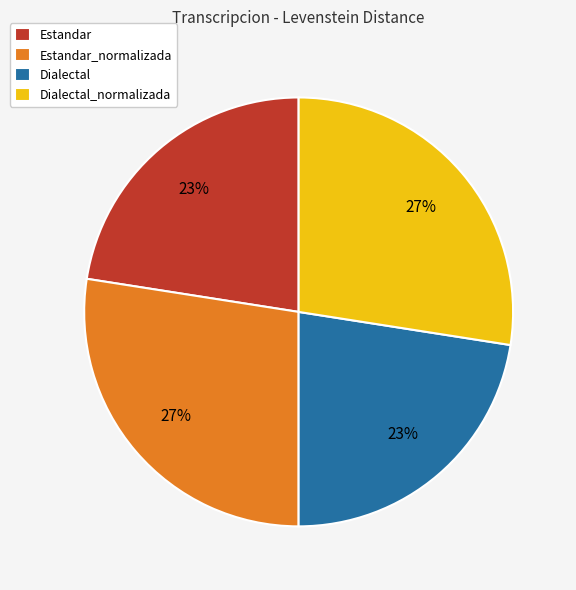

Does Estandar_normalizada account for over 50% of the chart?

No